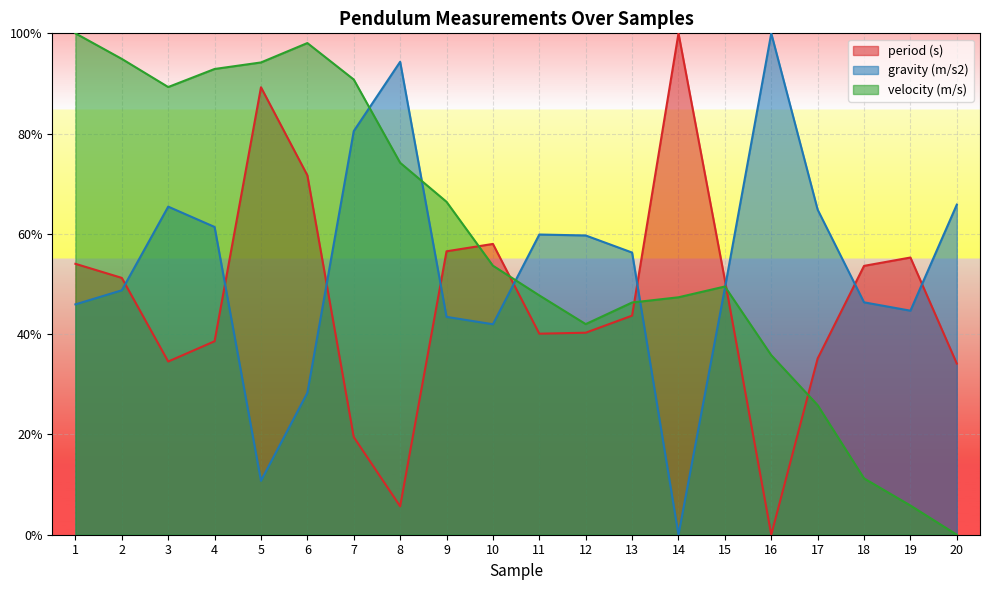

What is the difference between the second highest and second lowest values in the velocity (m/s) series?

0.9